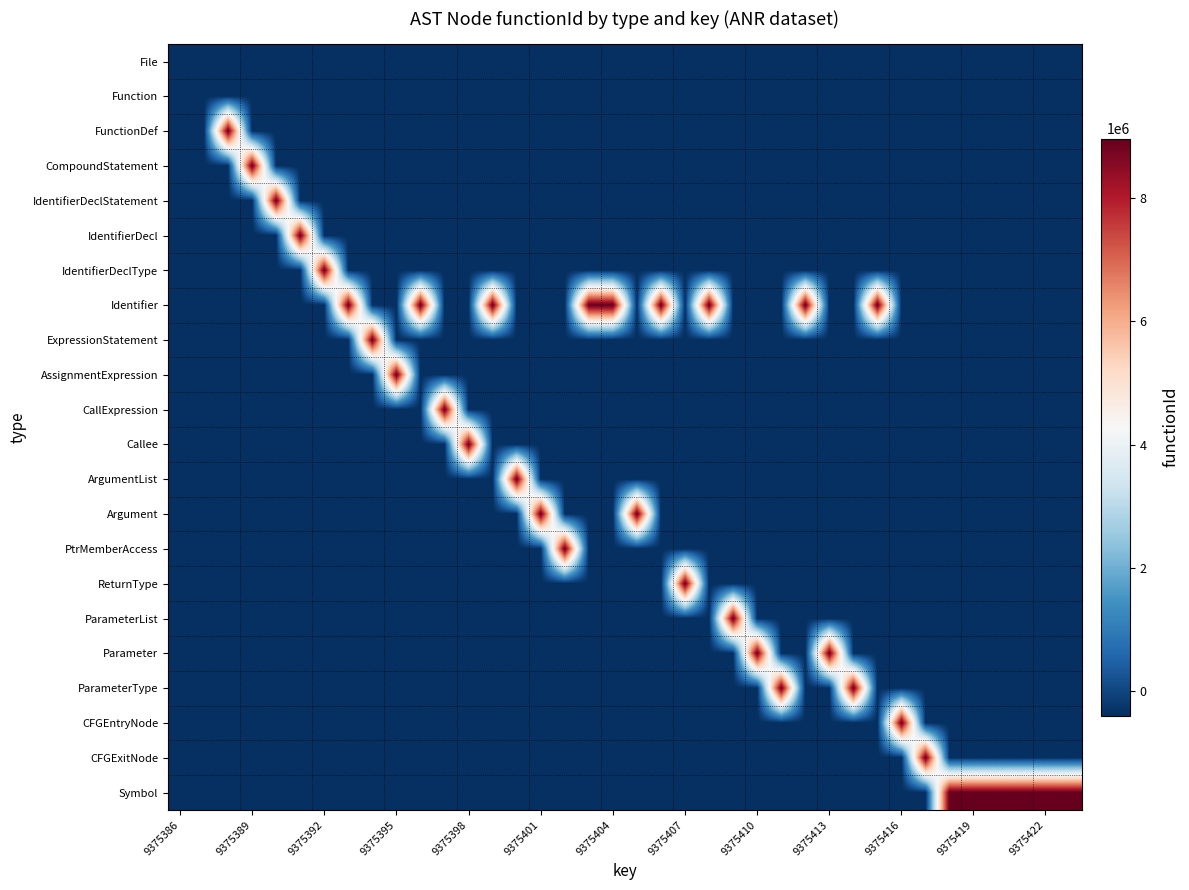

What is the maximum value shown in the chart?

8971662.2